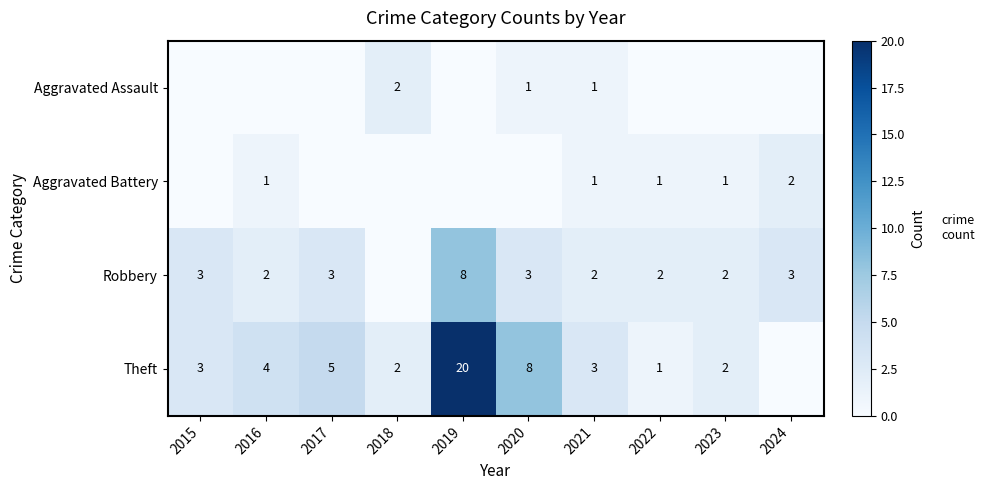

Is it true that Theft equals 3 at 2021?

True